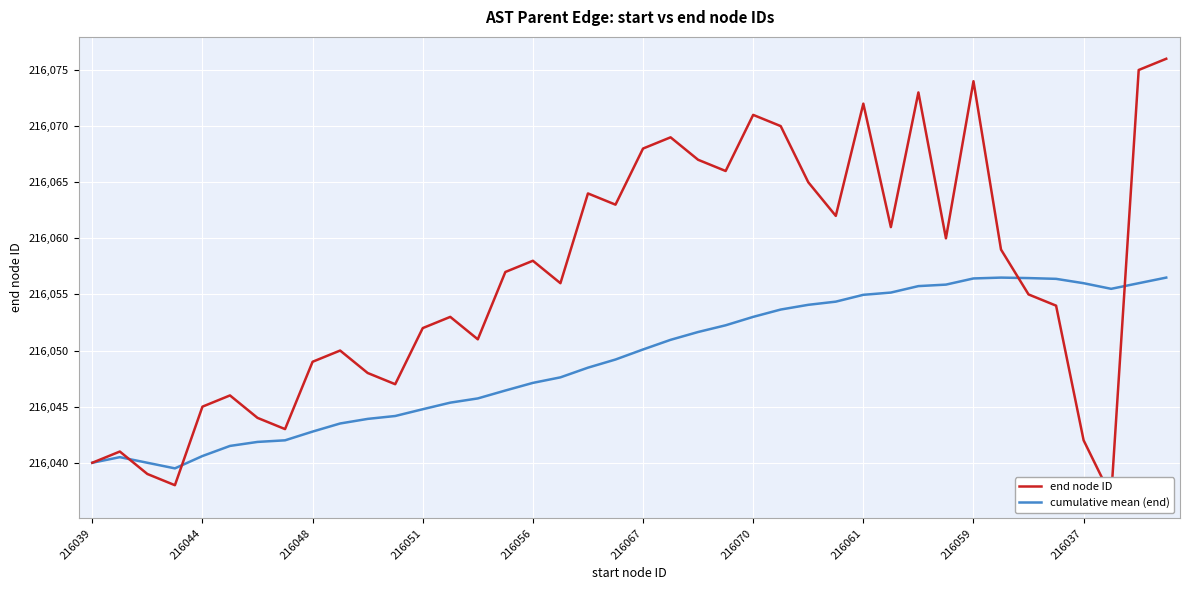

What is the total value across all series at 21?

432120.0